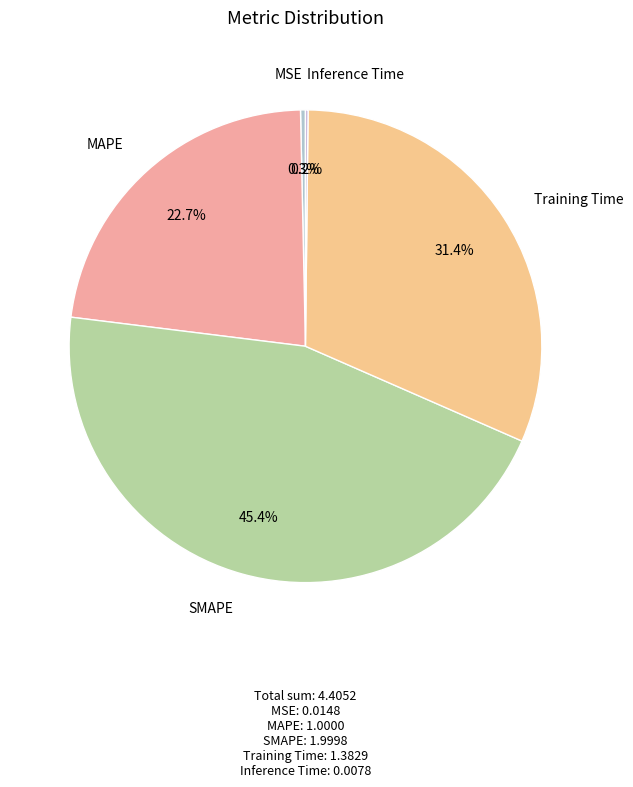

Which has a higher value, MAPE or MSE?

MAPE